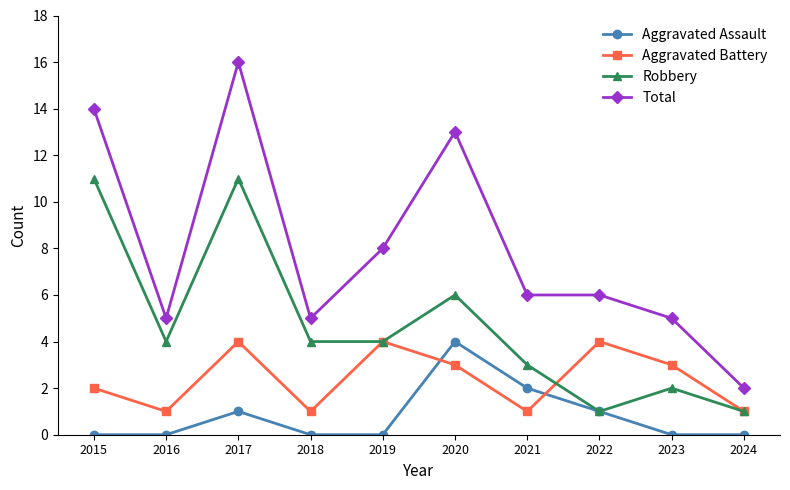

True or false: Aggravated Battery and Aggravated Assault intersect in this chart.

True